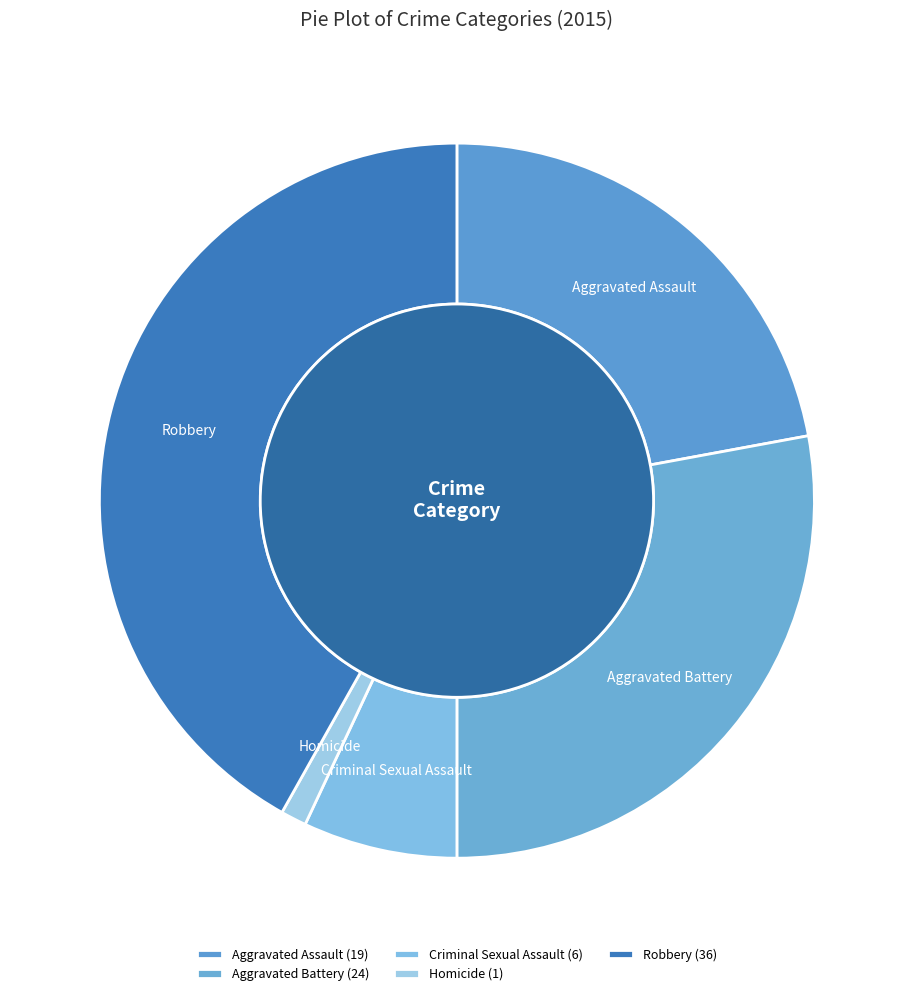

Rank the categories by value from highest to lowest.

Robbery, Aggravated Battery, Aggravated Assault, Criminal Sexual Assault, Homicide